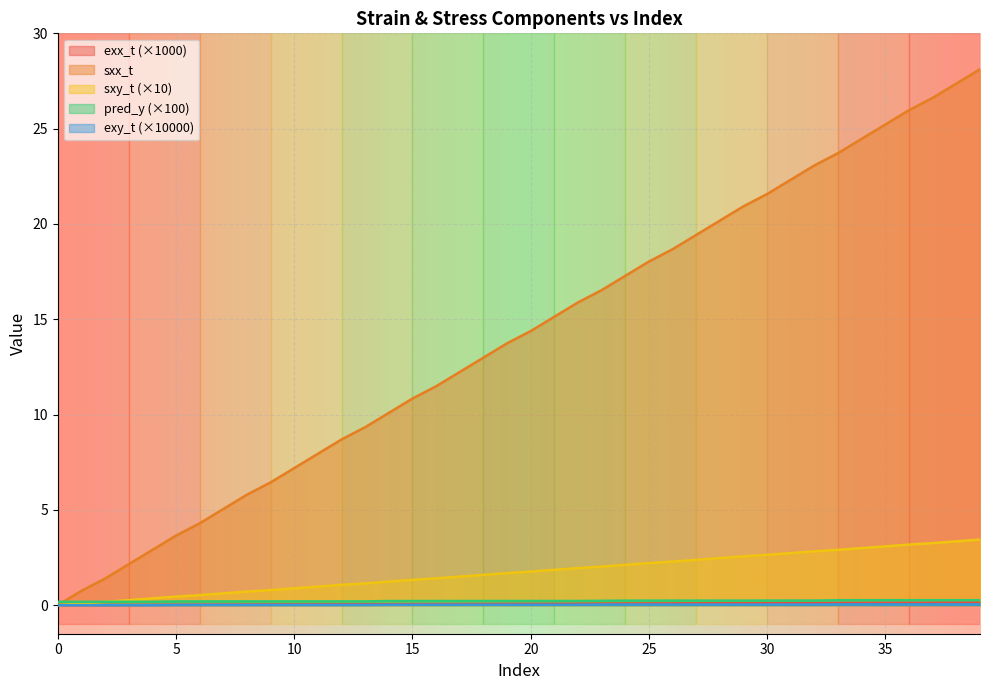

True or false: sxy_t and exx_t cross at least once.

False